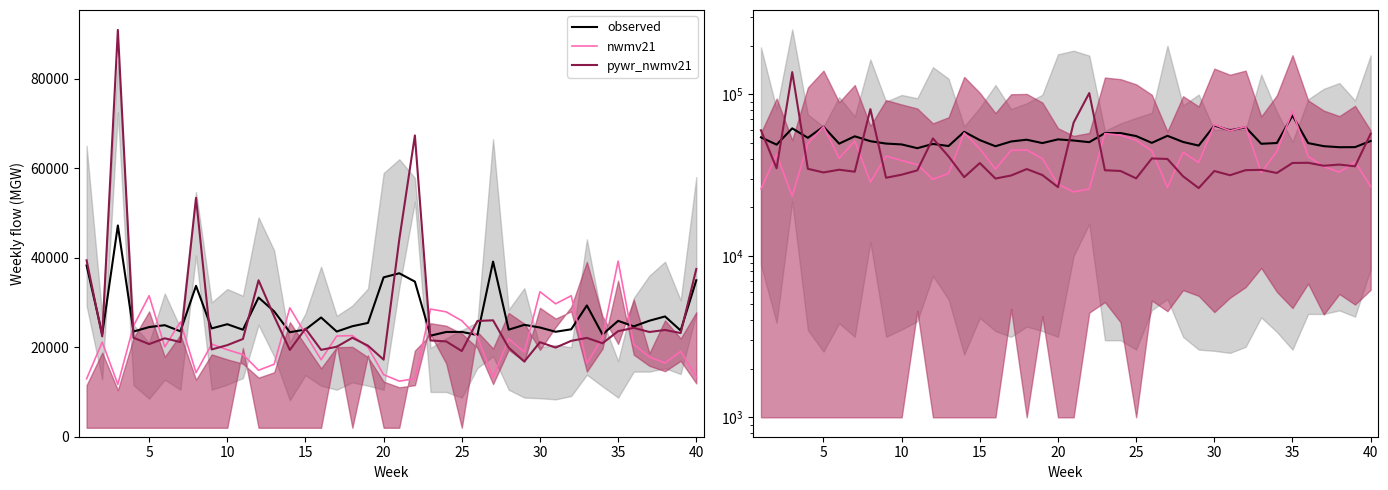

What is the difference between the highest and lowest values at 15?

19210.0